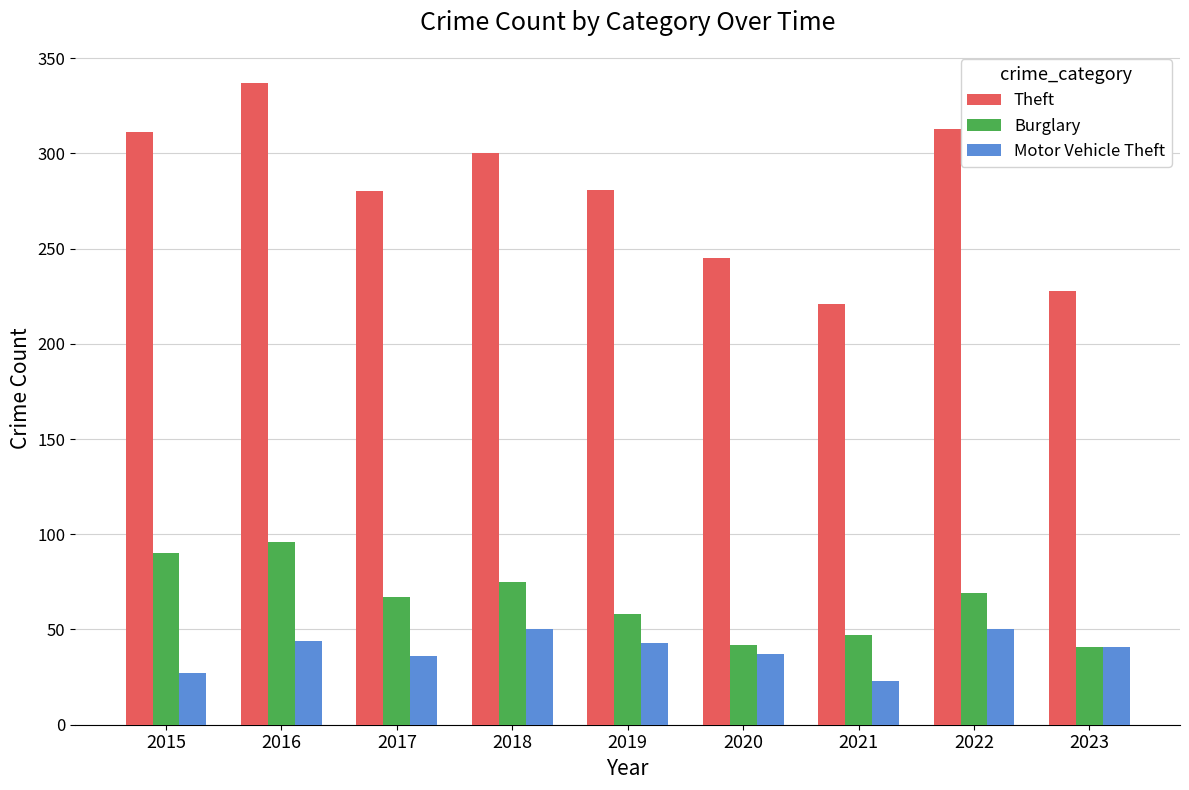

How many categories are shown in the chart?

9